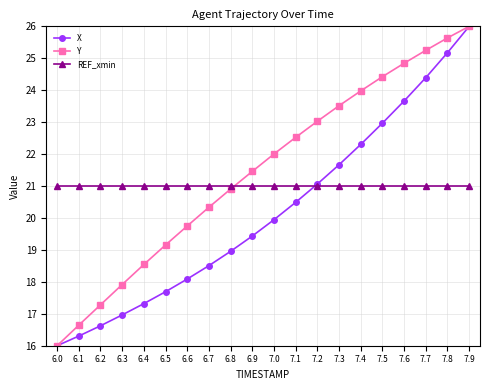

What is the maximum value for REF_xmin?

21.0